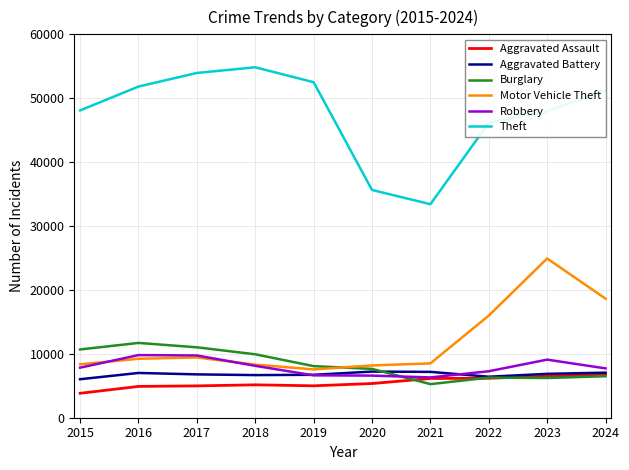

Which category has the lowest value across all series?

2015